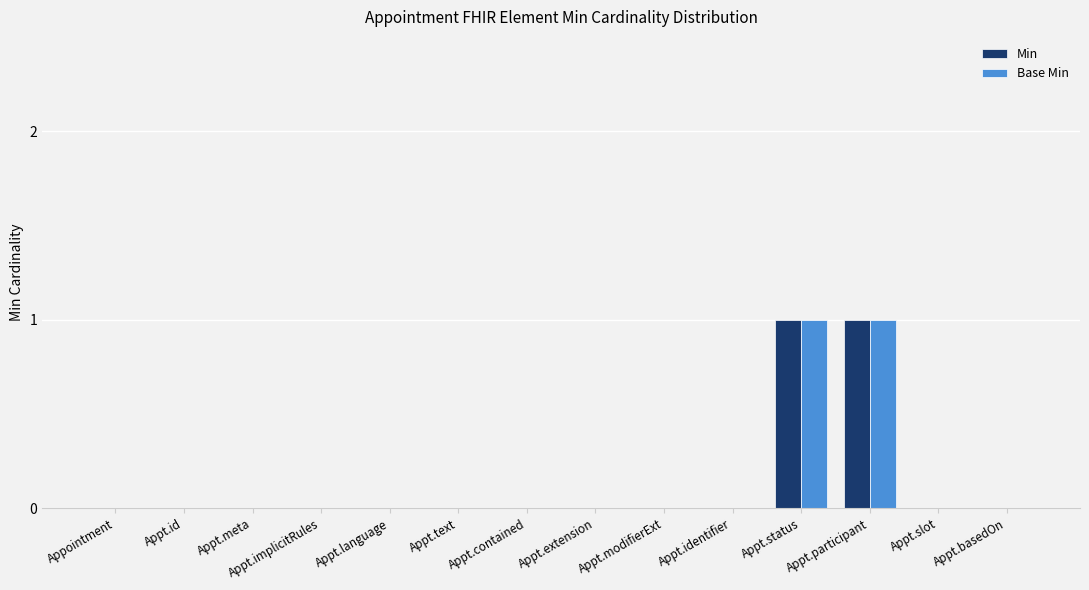

True or false: Min has a value of 1 at Appt.status.

True